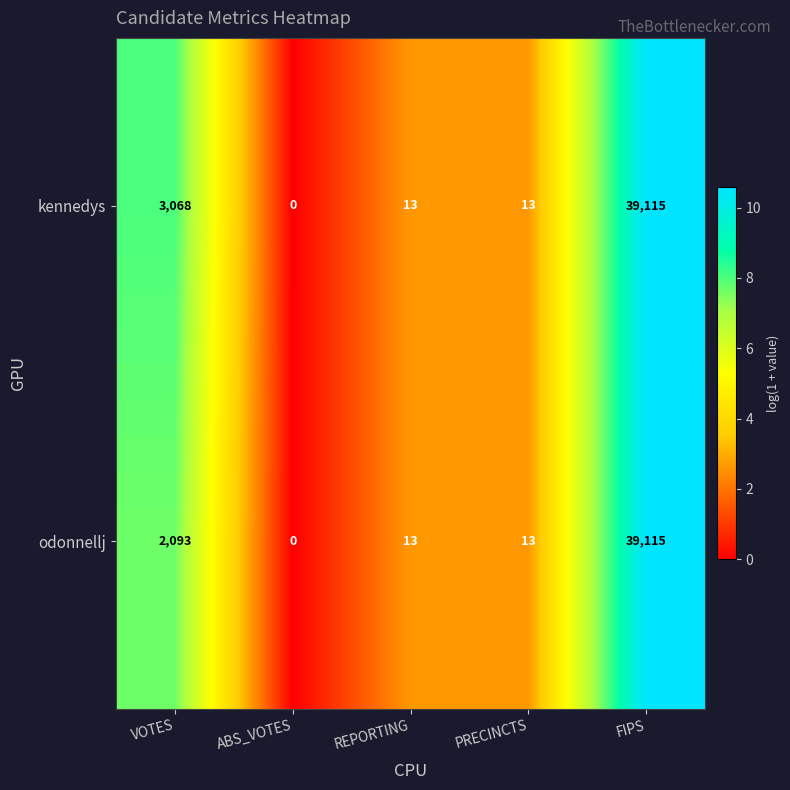

What is the difference between the maximum and minimum values in the odonnellj series?

39115